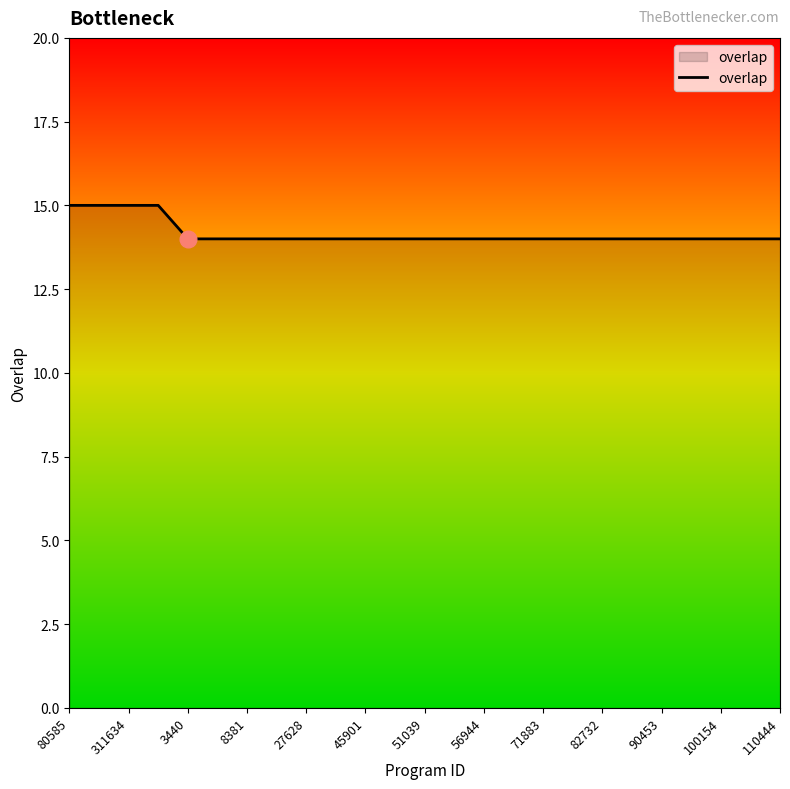

What is the maximum value shown in the chart?

15